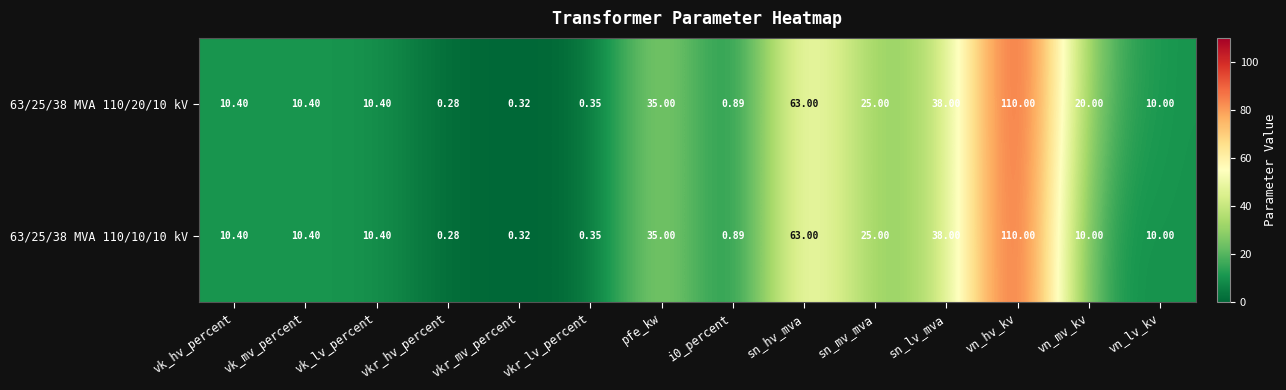

Which category has the lowest value in the 63/25/38 MVA 110/20/10 kV series?

vkr_hv_percent